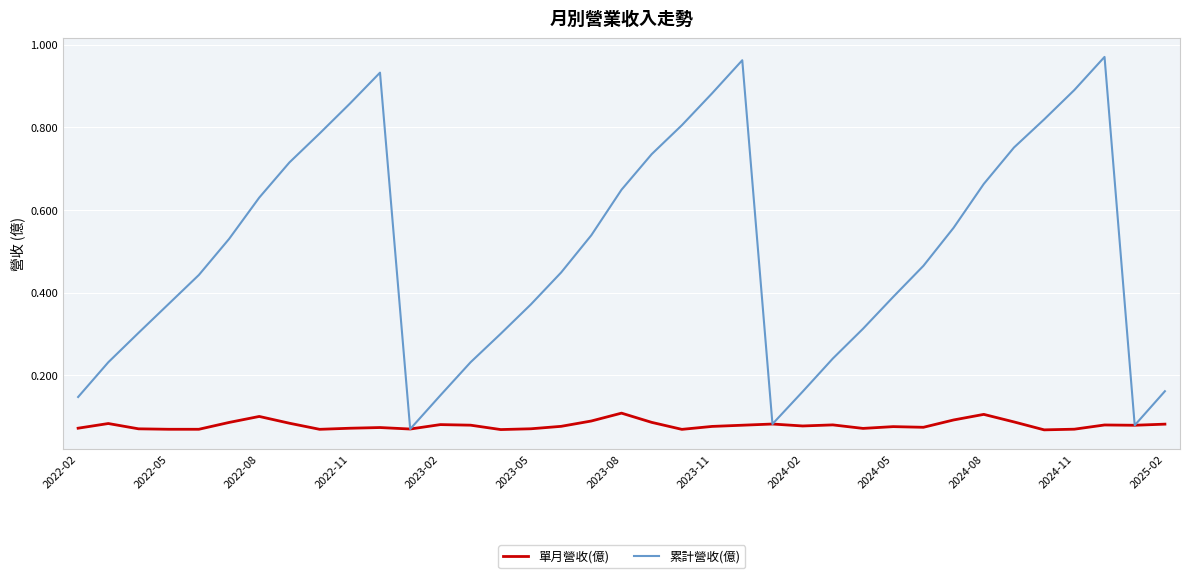

Rank the series by their average value, from highest to lowest.

累計營收(億), 單月營收(億)